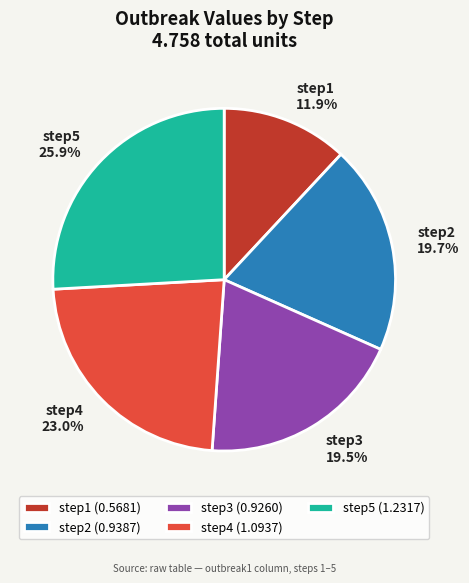

Does step2 (0.9387) represent more than half of the total?

No